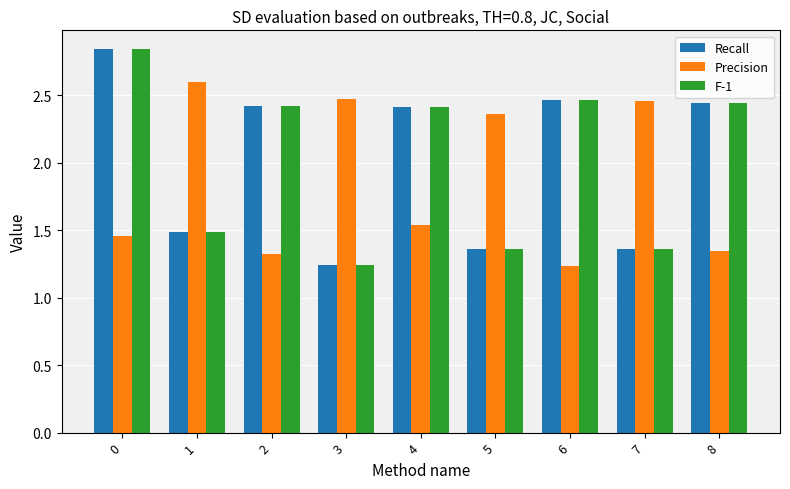

Is it true that Precision equals 1.5 at 3?

False